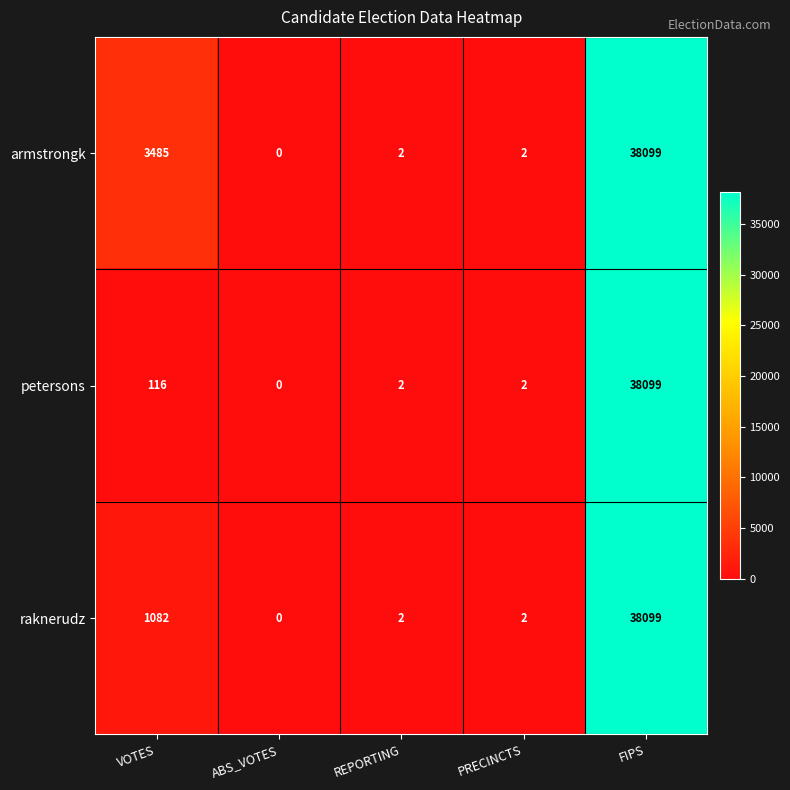

Count the number of data series in this chart.

3